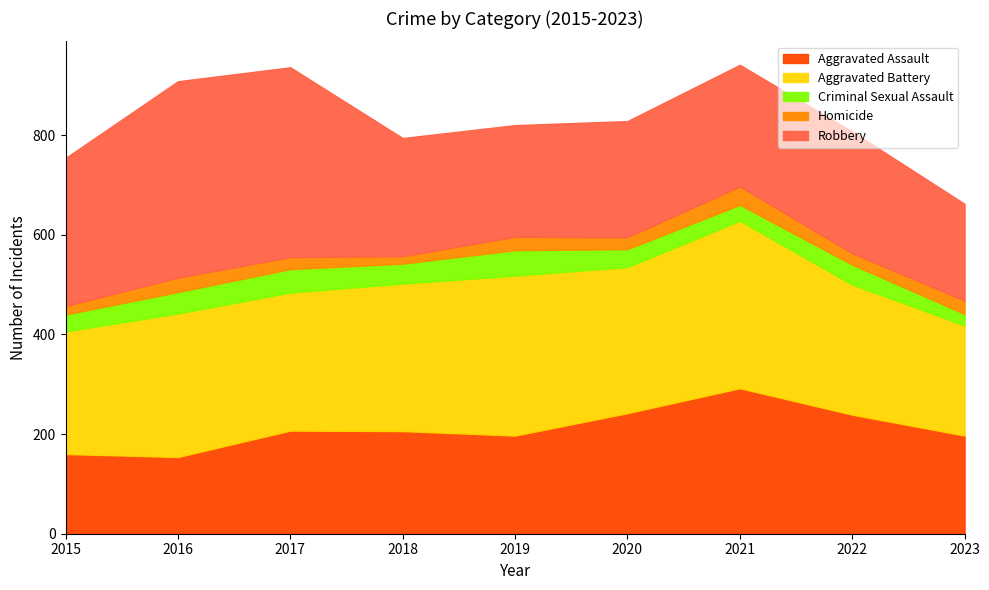

What is the difference between the Homicide values at 2017 and 2015?

7